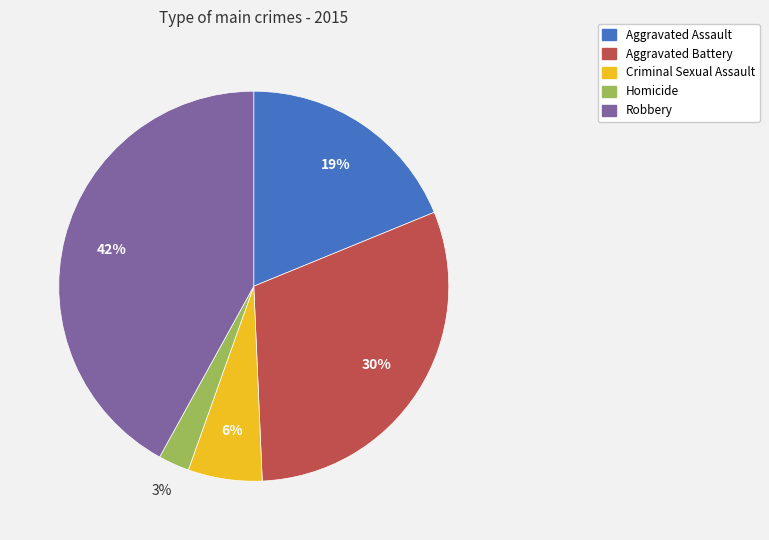

Rank the categories by value from lowest to highest.

Homicide, Criminal Sexual Assault, Aggravated Assault, Aggravated Battery, Robbery